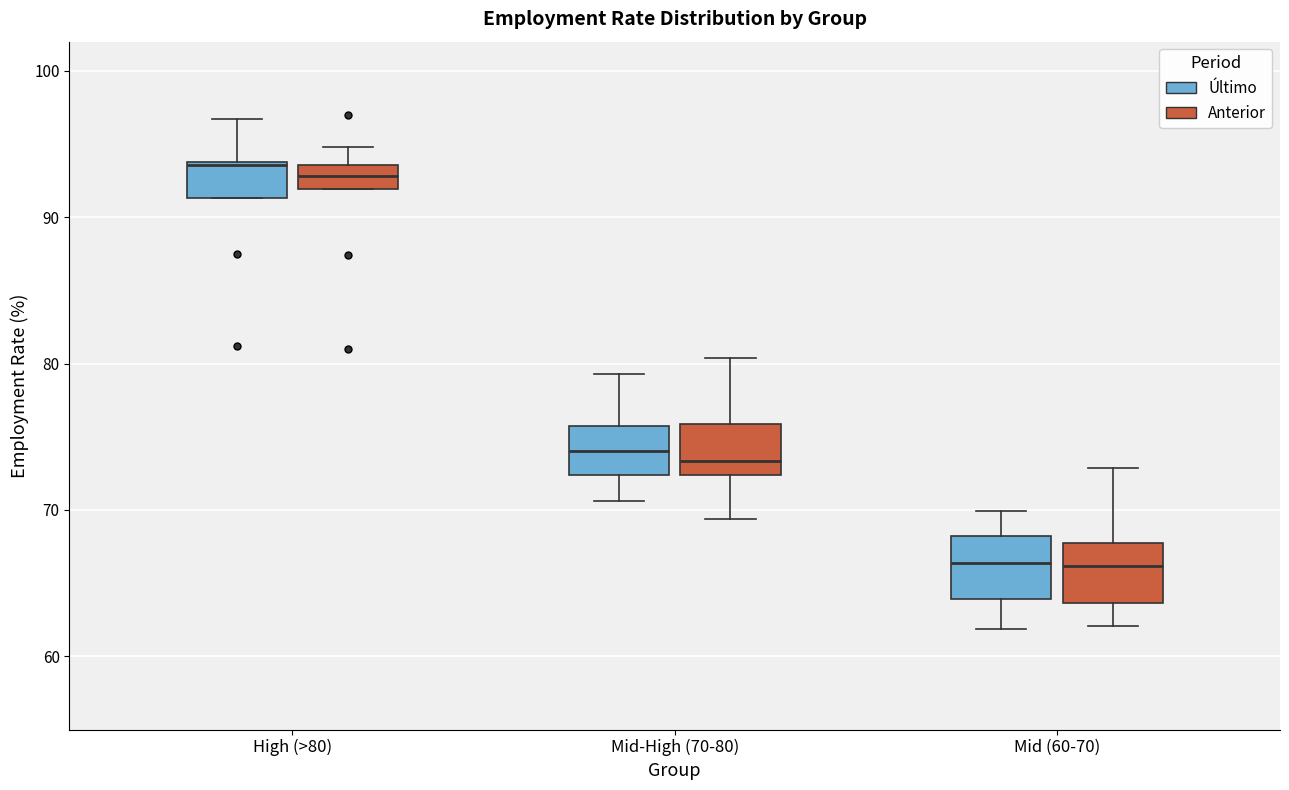

Reading left to right, transcribe this box plot: for each box, give where its median line is, the range the box spans, and where its two whiskers end, as read against the y-axis. The values are not printed on the chart, so give them approximately, as read against the axis.

High (>80) (Último): median 94, box 91 to 94, whiskers 91 to 97
High (>80) (Anterior): median 93, box 92 to 94, whiskers 92 to 95
Mid-High (70-80) (Último): median 74, box 72 to 76, whiskers 71 to 79
Mid-High (70-80) (Anterior): median 73, box 72 to 76, whiskers 69 to 80
Mid (60-70) (Último): median 66, box 64 to 68, whiskers 62 to 70
Mid (60-70) (Anterior): median 66, box 64 to 68, whiskers 62 to 73